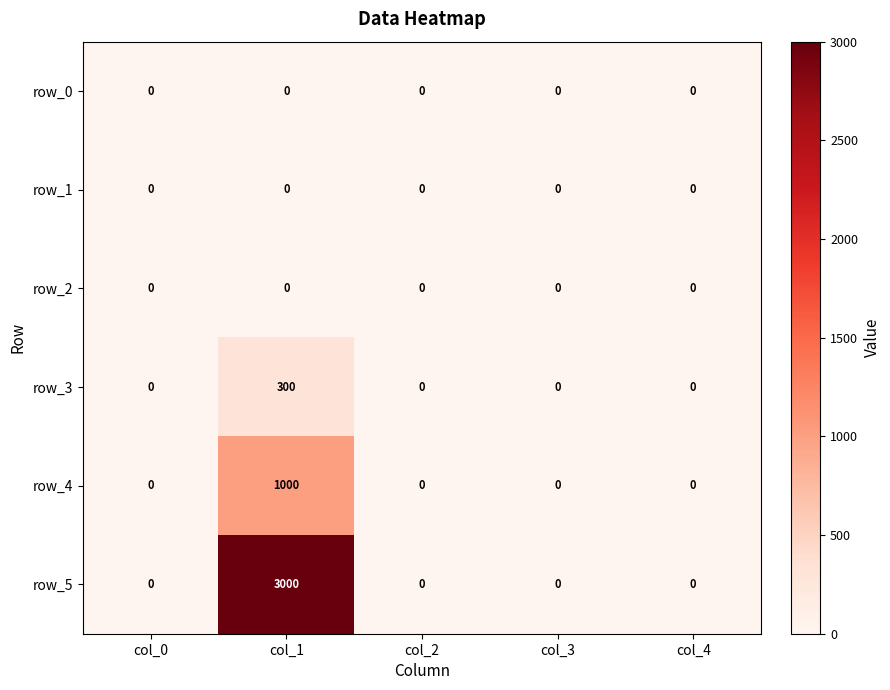

Which series has the widest spread of values?

row_5